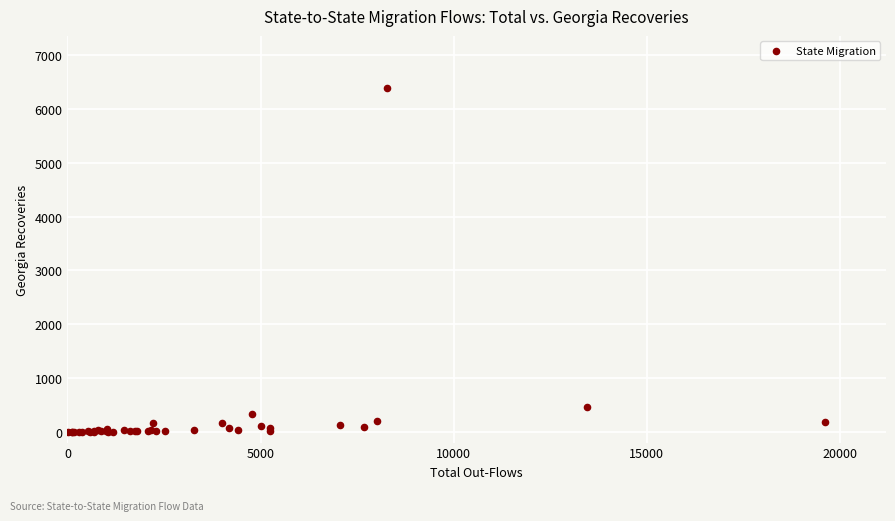

What Y value in the scatter plot is closest to 3200?

460